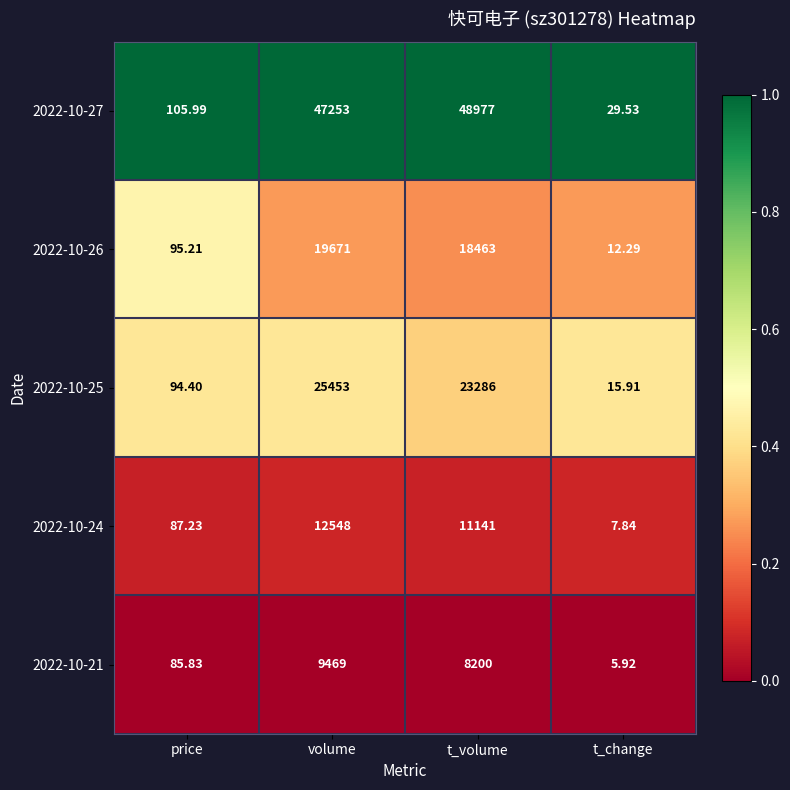

Rank the categories by 2022-10-26 value from lowest to highest.

t_change, price, t_volume, volume